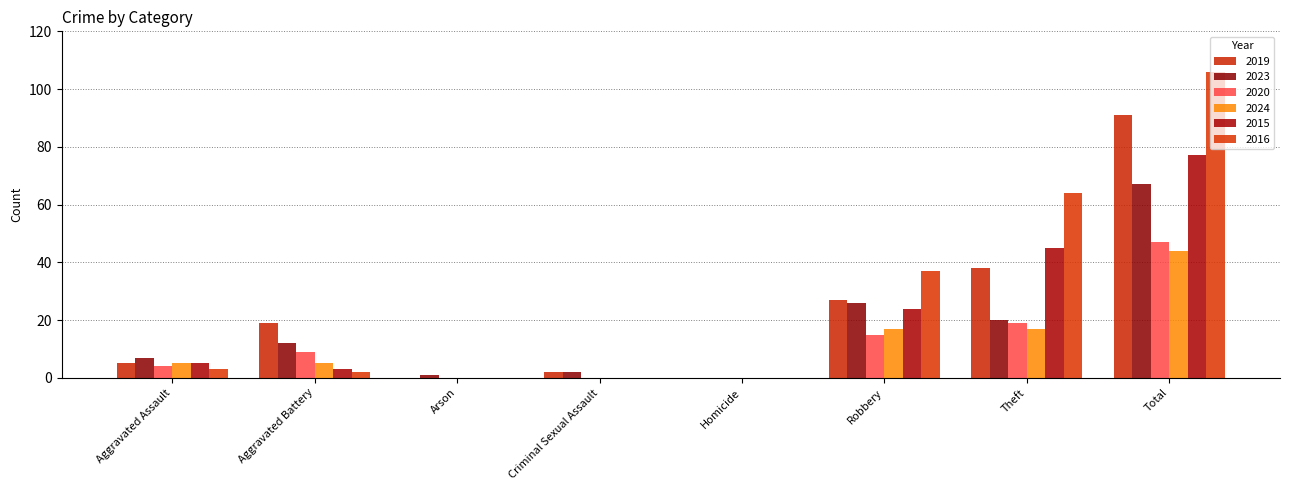

What are all the series names shown in the legend?

2019, 2023, 2020, 2024, 2015, 2016